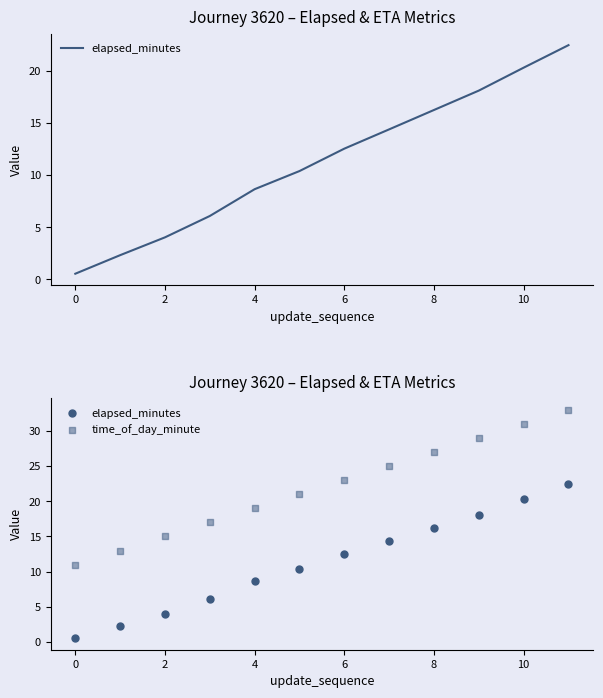

At which category is the sum across all series the highest?

11